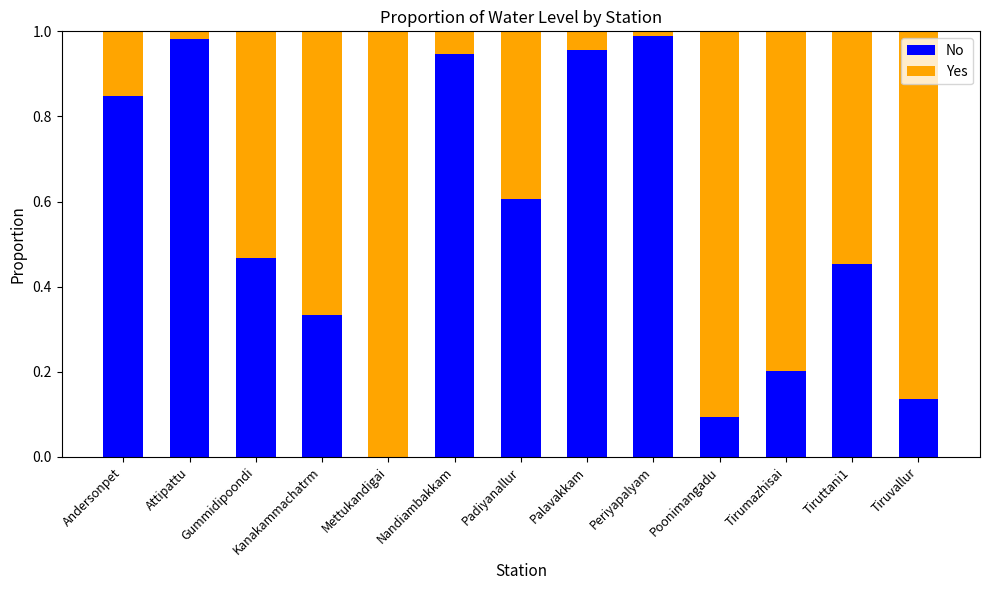

True or false: No has a value of 1.5 at Attipattu.

False